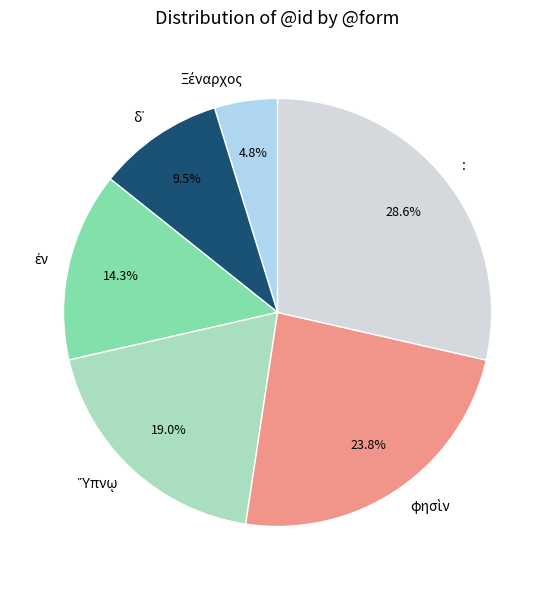

Which category has the biggest portion of the pie?

: